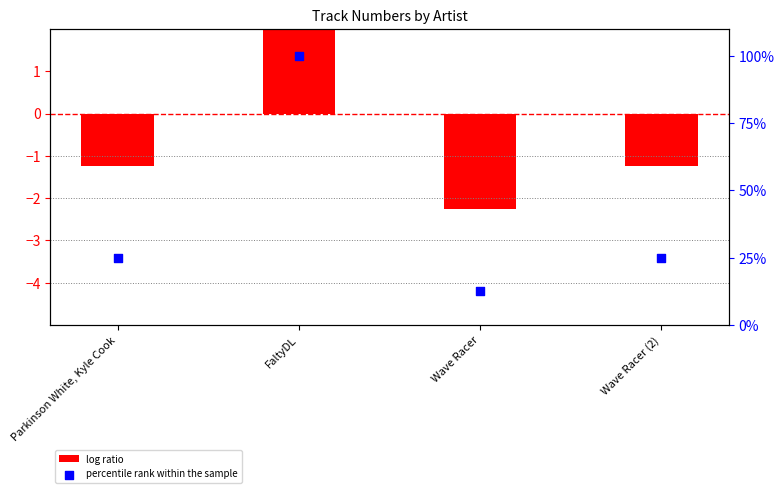

Is the value of percentile rank within the sample at Parkinson White, Kyle Cook greater than the value of log ratio at FaltyDL?

Yes